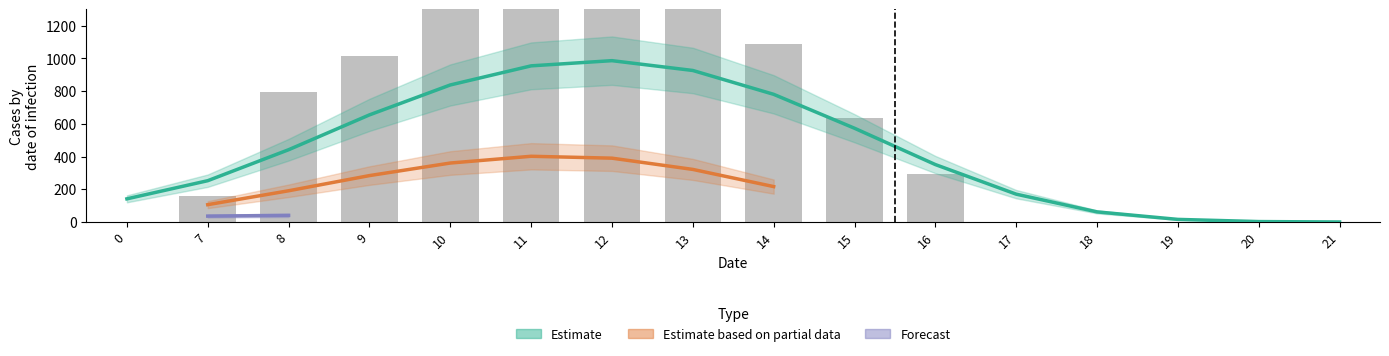

Where is series_0 nearest to the value 548?

15